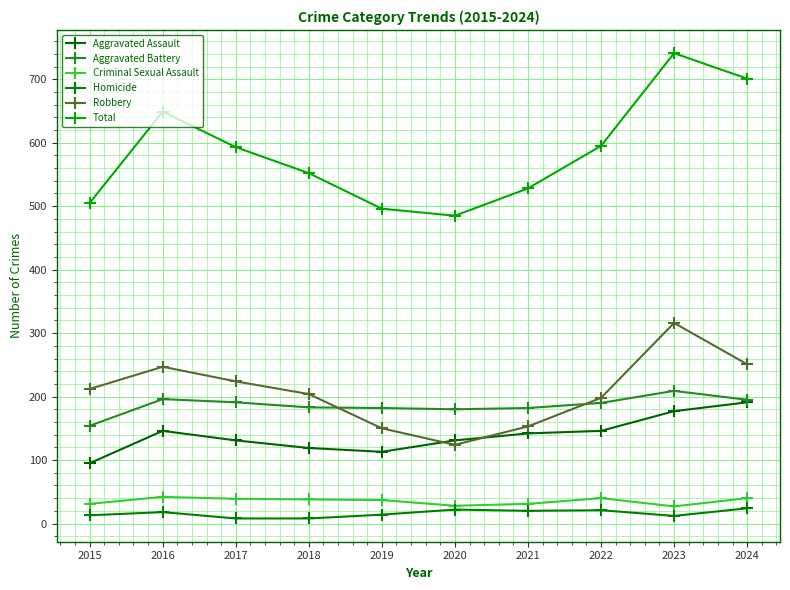

True or false: Criminal Sexual Assault and Robbery intersect in this chart.

False